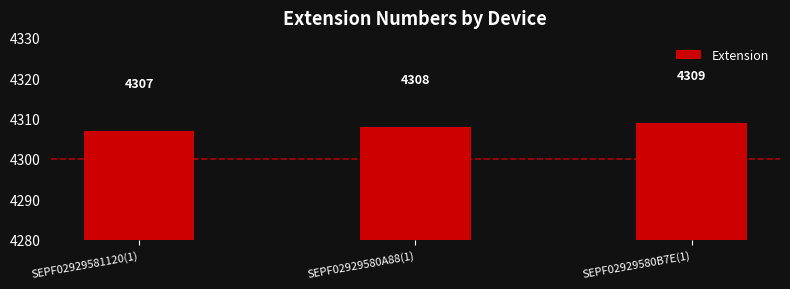

What is the approximate value at SEPF02929581120(1)?

4307